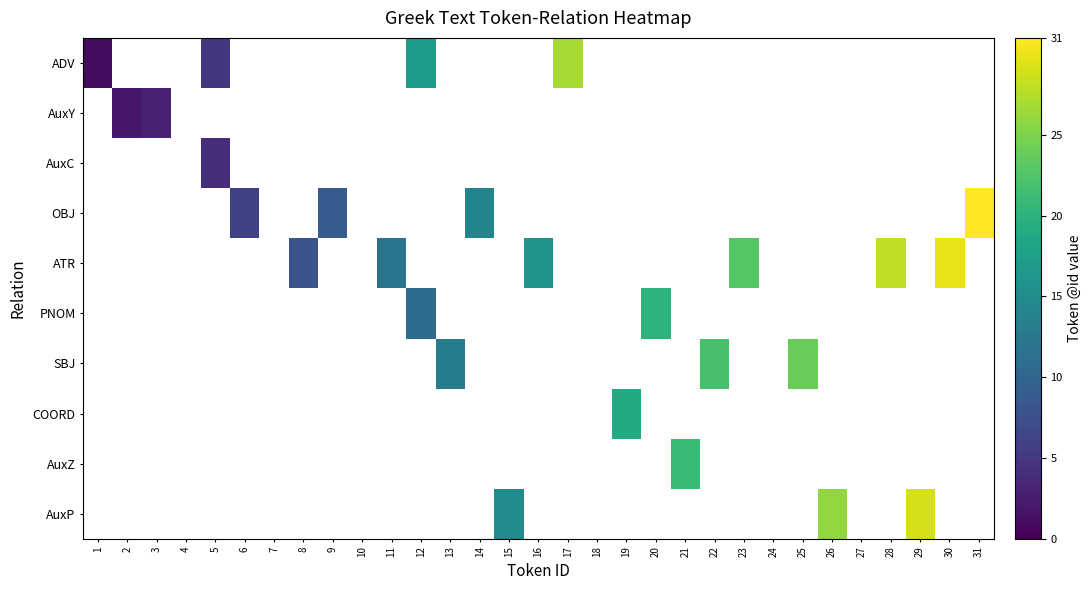

How many data points does each series have?

31